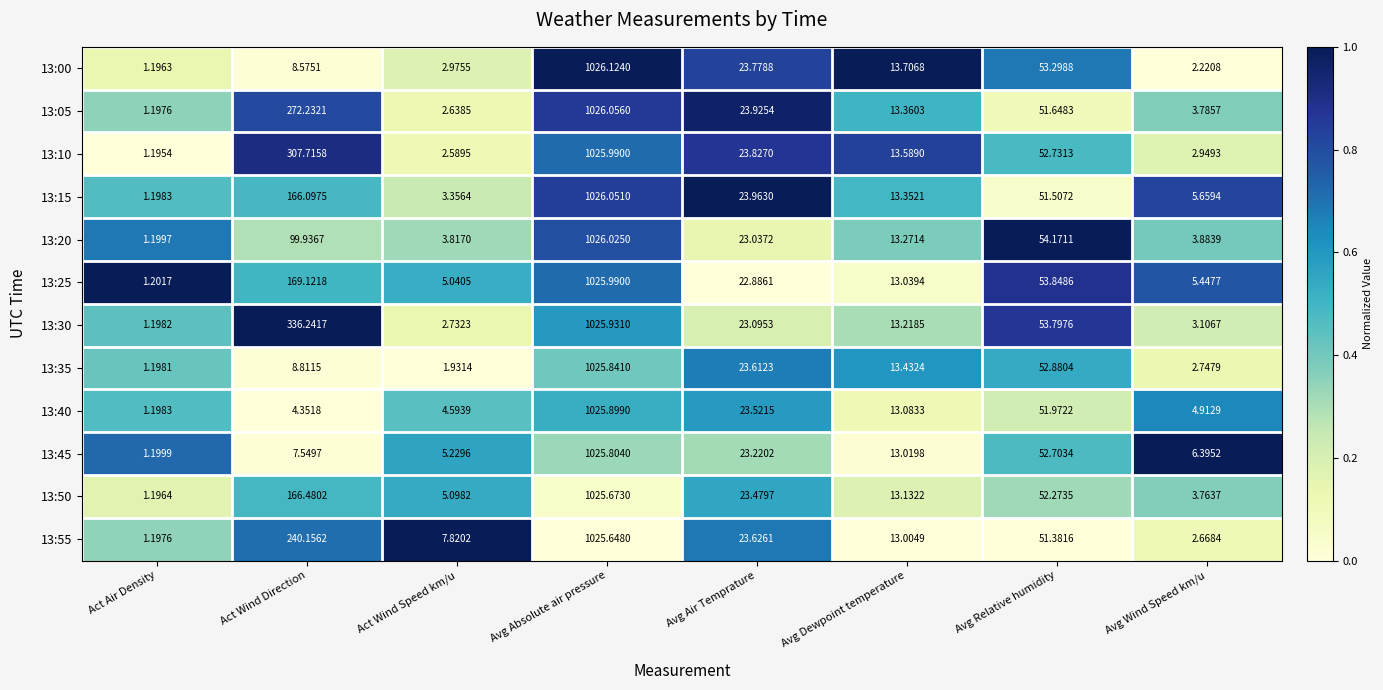

What is the greatest value displayed?

1026.1